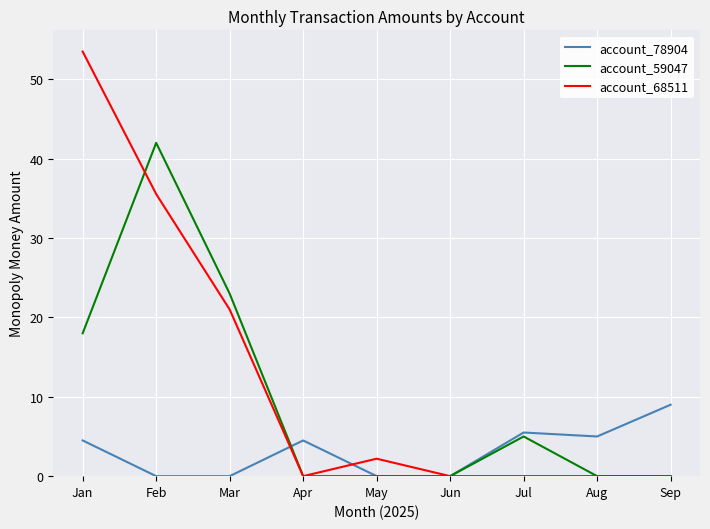

True or false: account_59047 and account_78904 intersect in this chart.

True